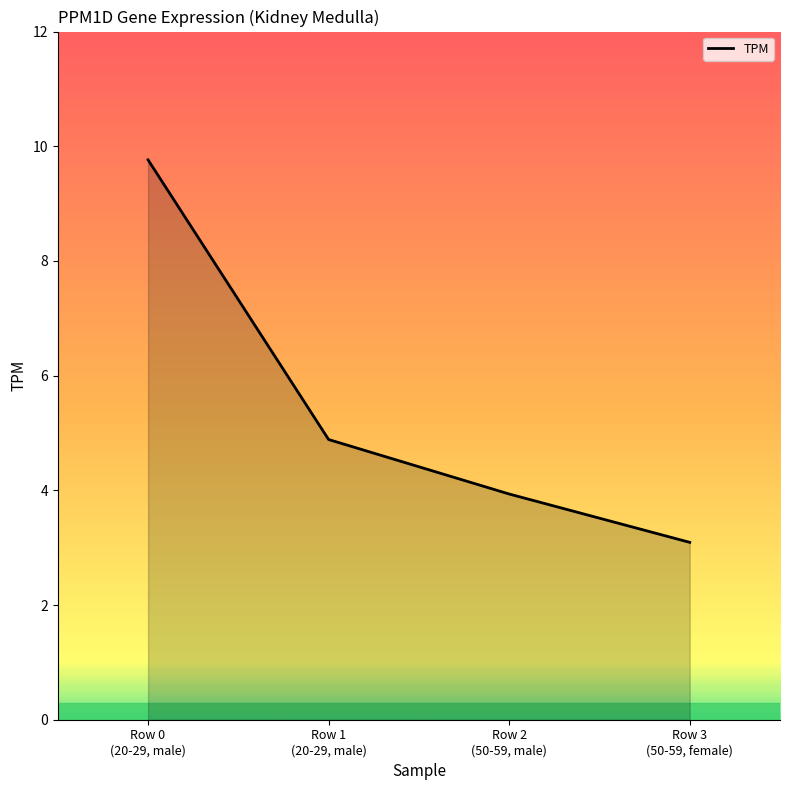

What is the sum of all values?

21.7